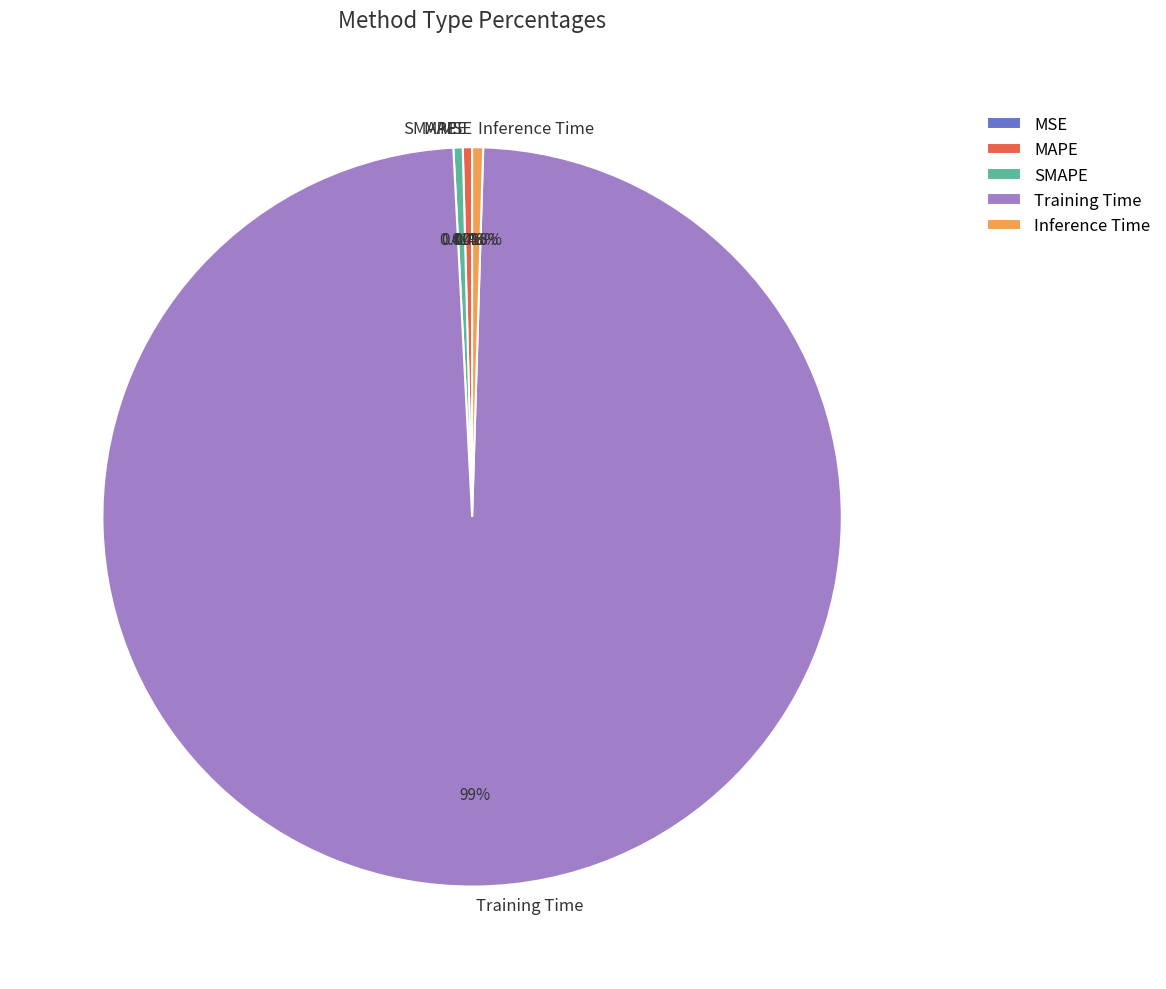

What percentage do Inference Time and Training Time together represent?

99.2%